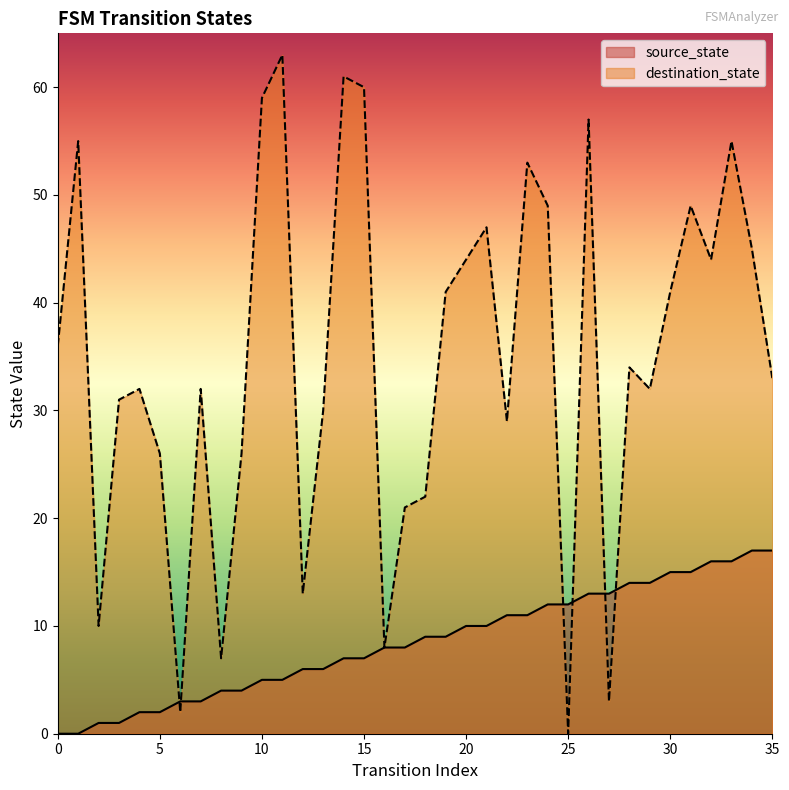

Does the chart have visible grid lines?

No